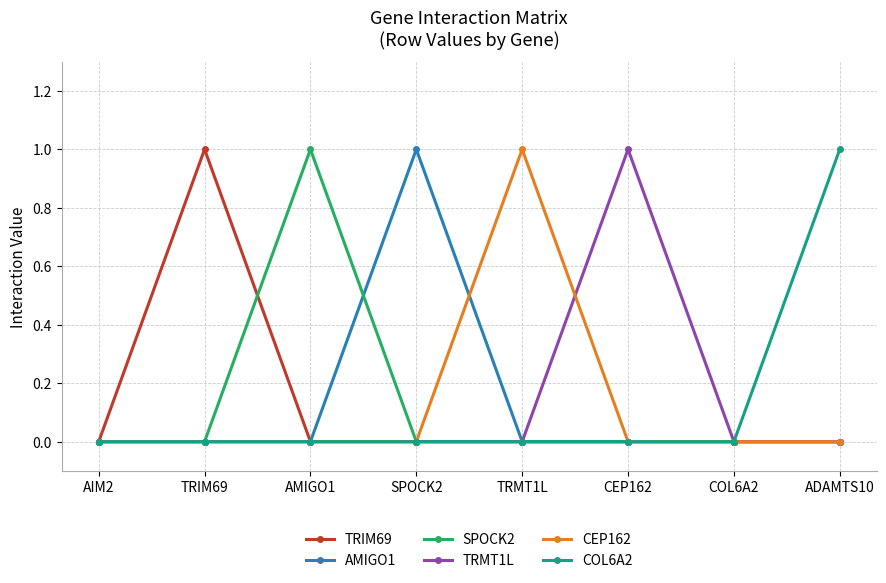

Which series changed the most between AMIGO1 and COL6A2?

SPOCK2